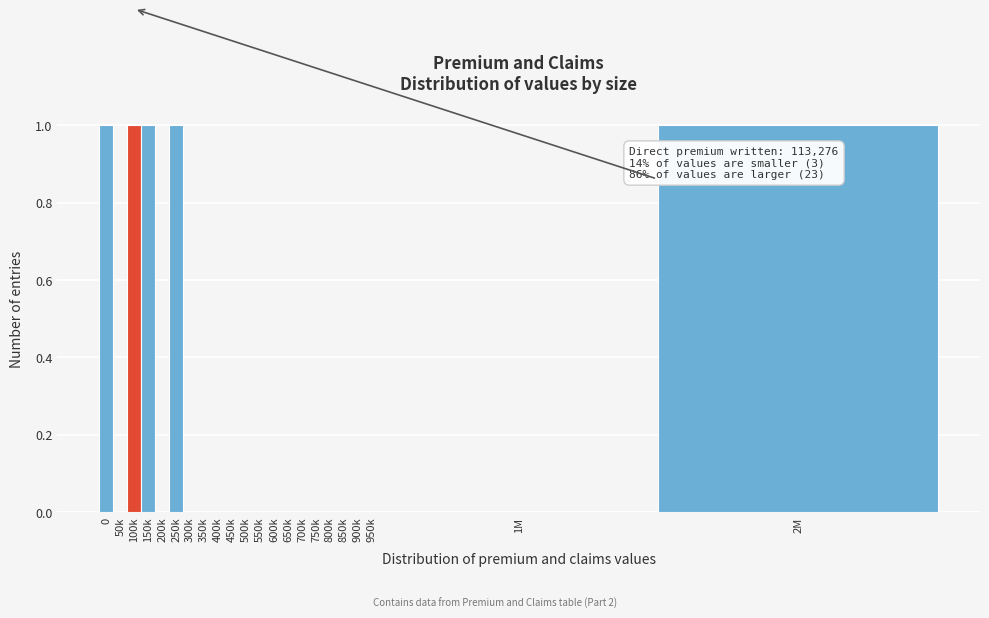

Reading left to right, transcribe all the data shown in this chart.

0=1	50k=0	100k=1	150k=1	200k=0	250k=1	300k=0	350k=0	400k=0	450k=0	500k=0	550k=0	600k=0	650k=0	700k=0	750k=0	800k=0	850k=0	900k=0	950k=0	1M=0	2M=1